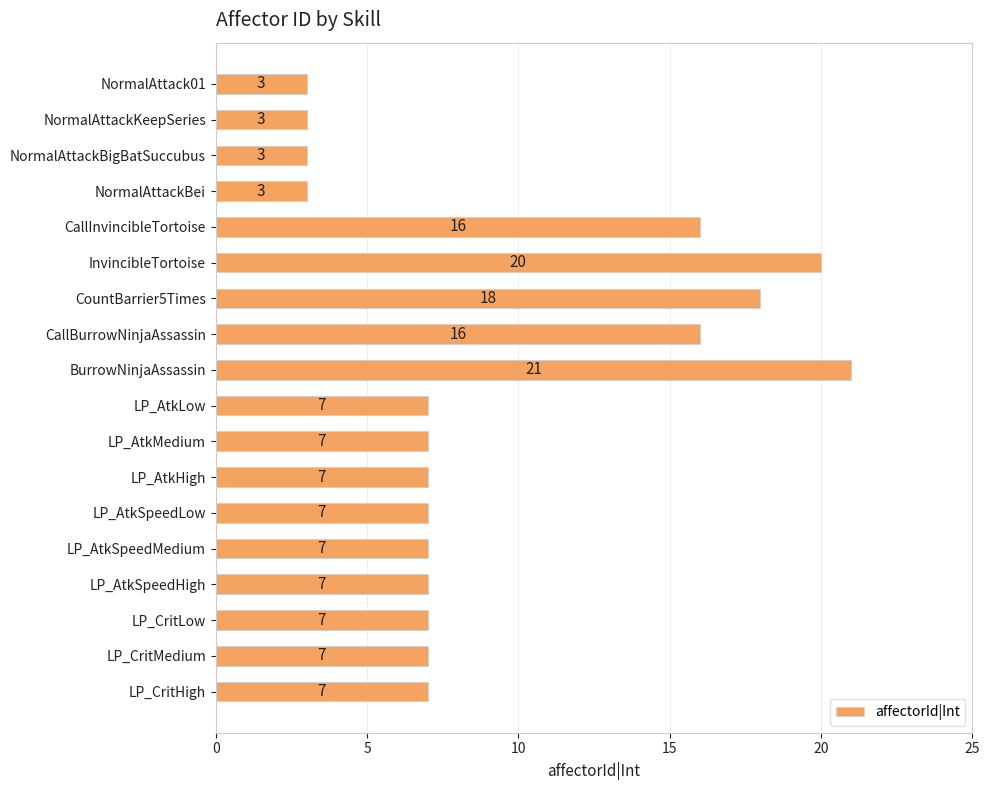

Are the bars horizontal?

Yes